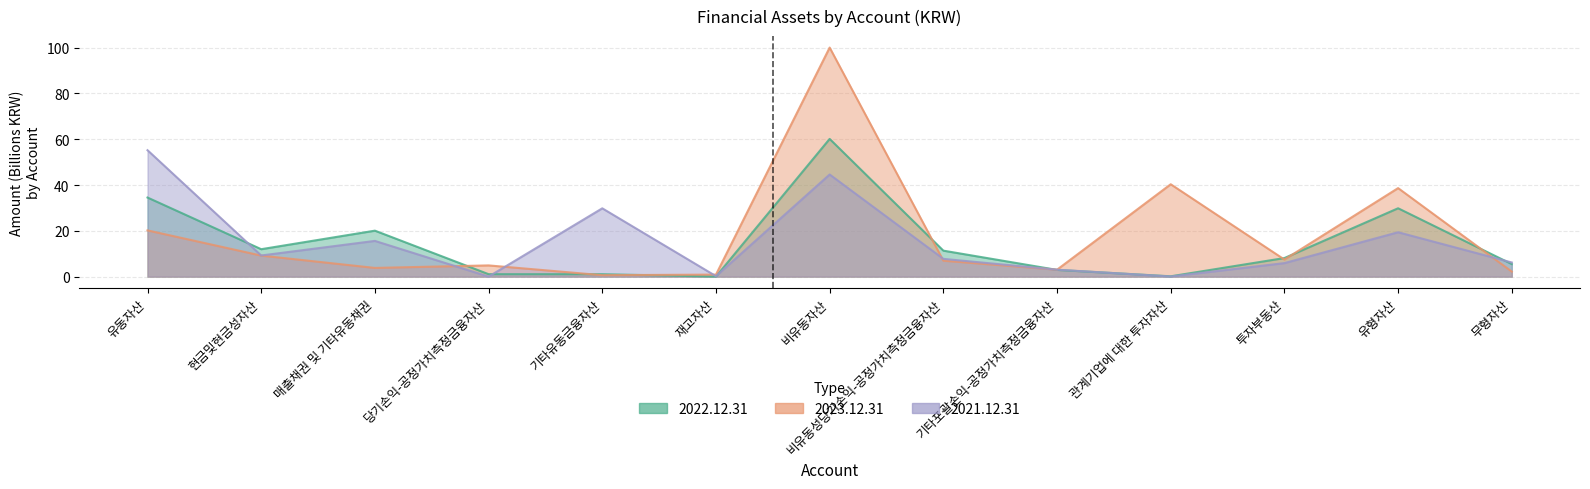

How many lines are shown in the chart?

3